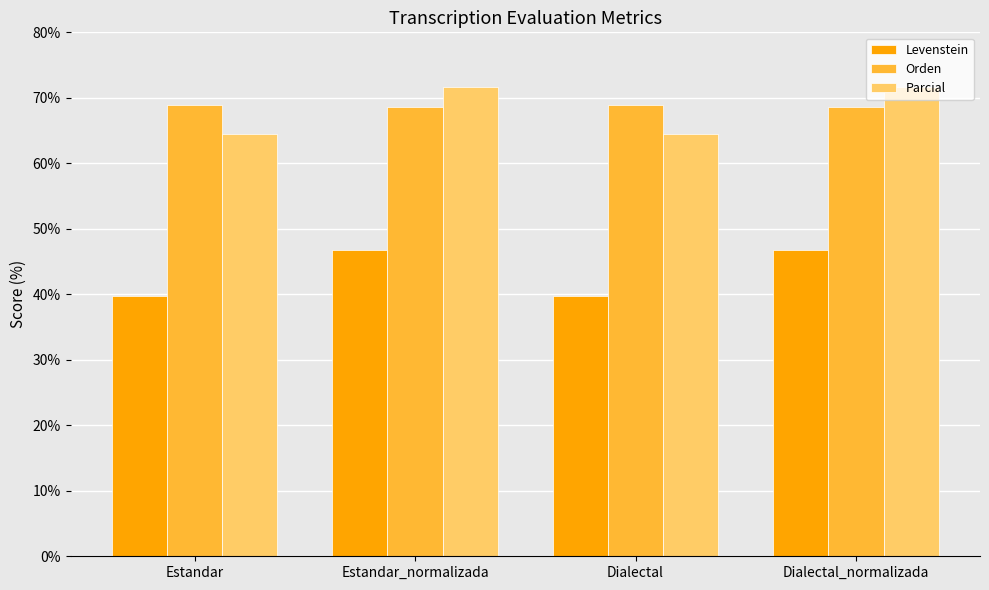

What is the spread (max minus min) of values at Estandar?

29.2